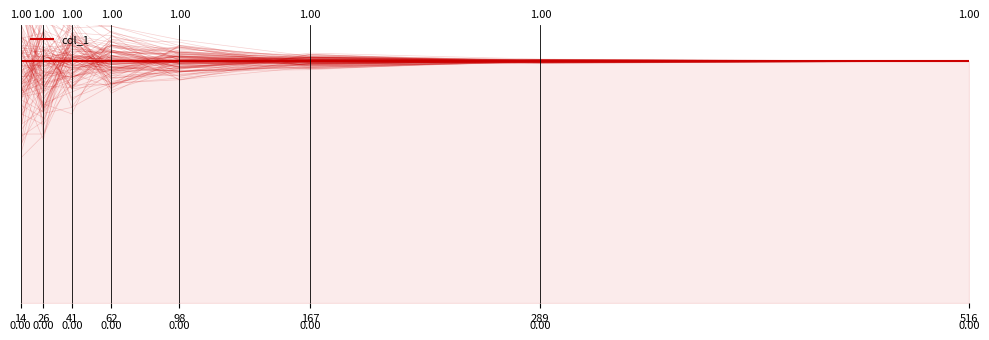

True or false: there are more than 2 points higher than both neighbors.

False